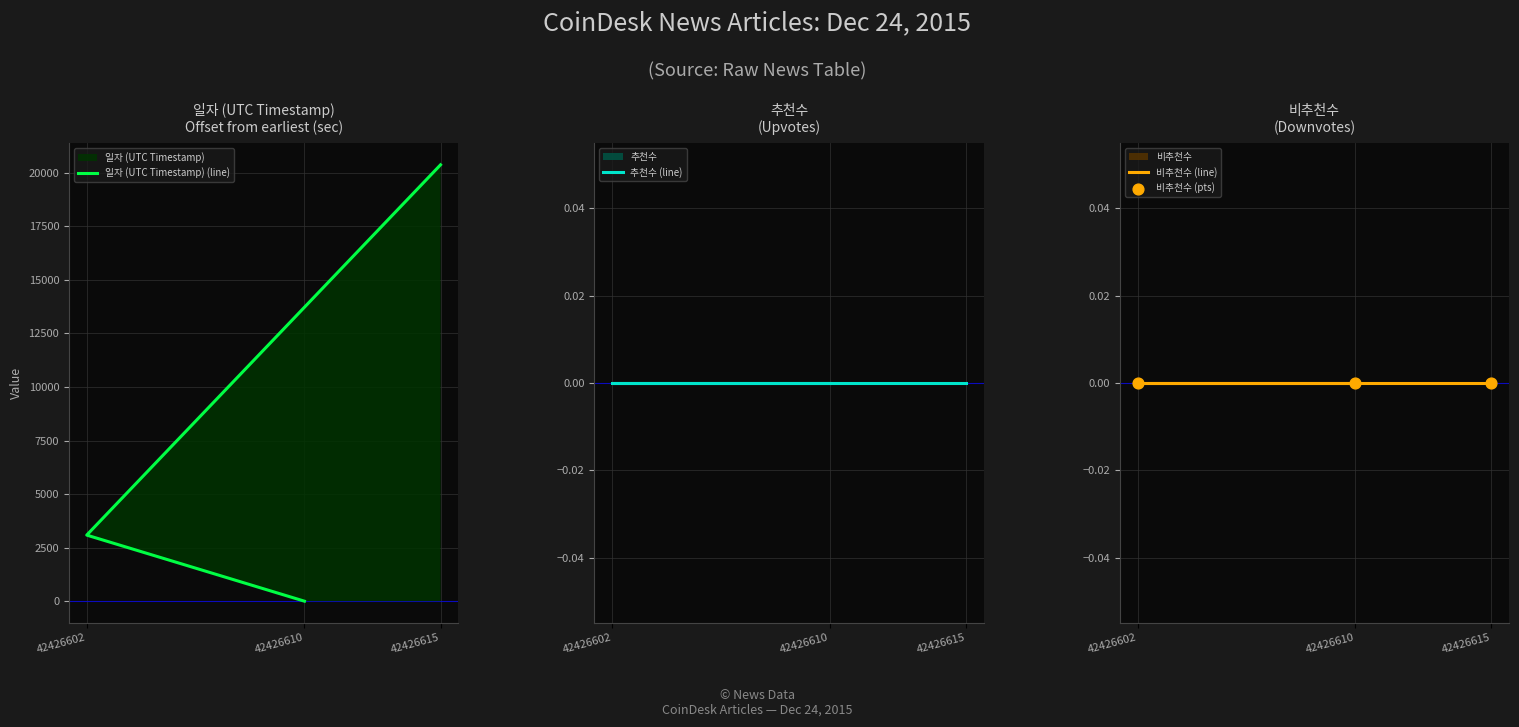

Which series has the widest spread of Y values?

일자 (UTC Timestamp) (line)